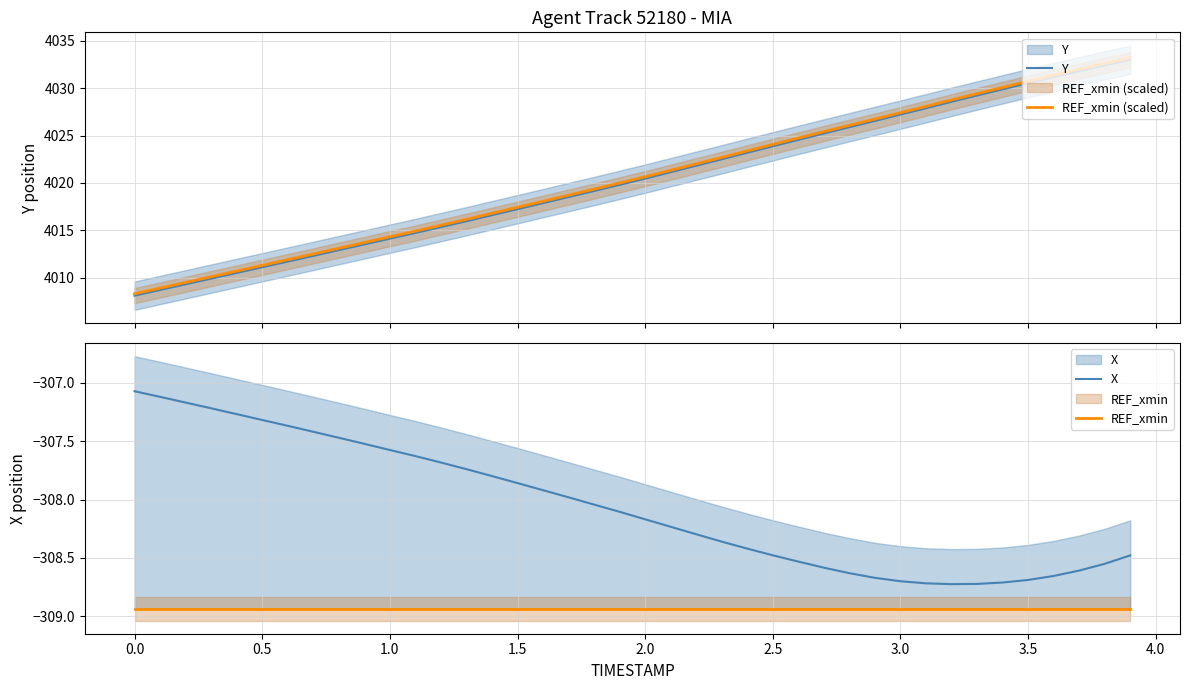

True or false: Y has a value of 1472.9 at 0.5.

False